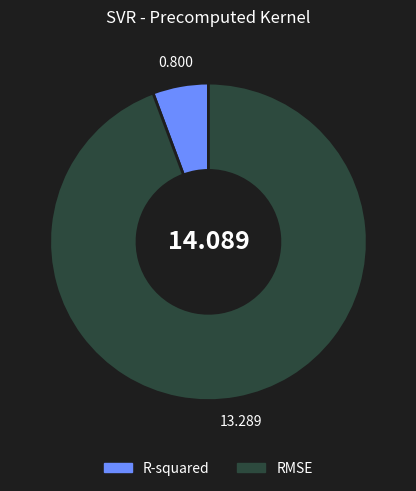

What is the smallest slice in the pie chart?

R-squared